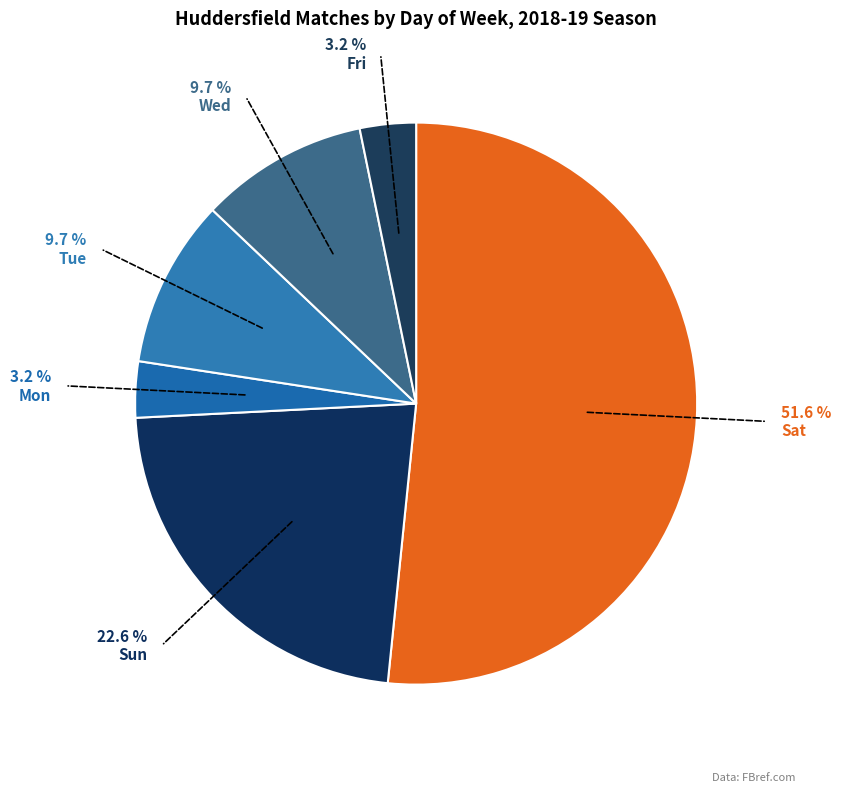

To the nearest percent, what is the difference between the largest and smallest slice percentages?

48%